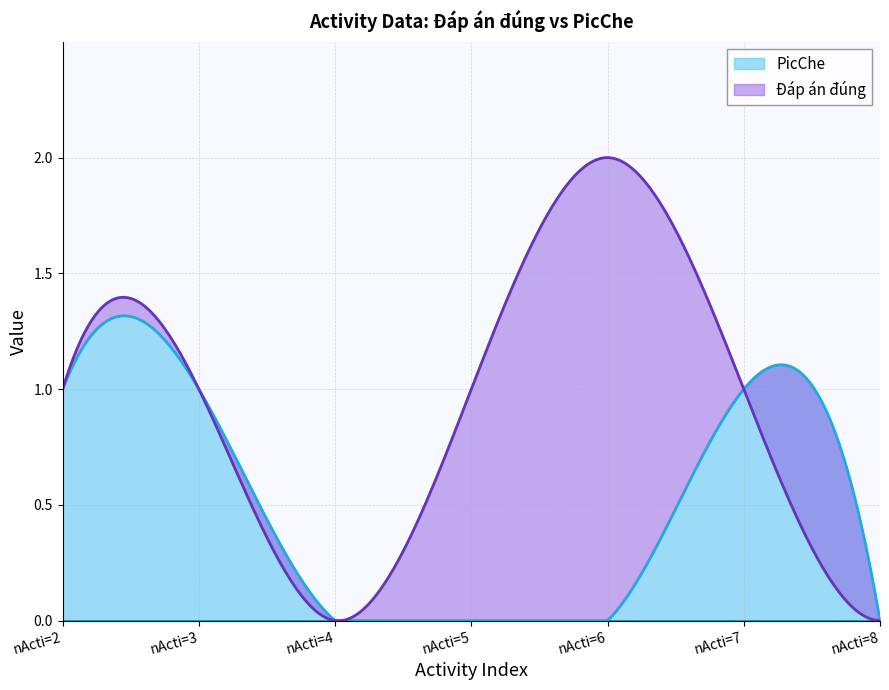

What are all the series names shown in the legend?

Đáp án đúng, PicChe